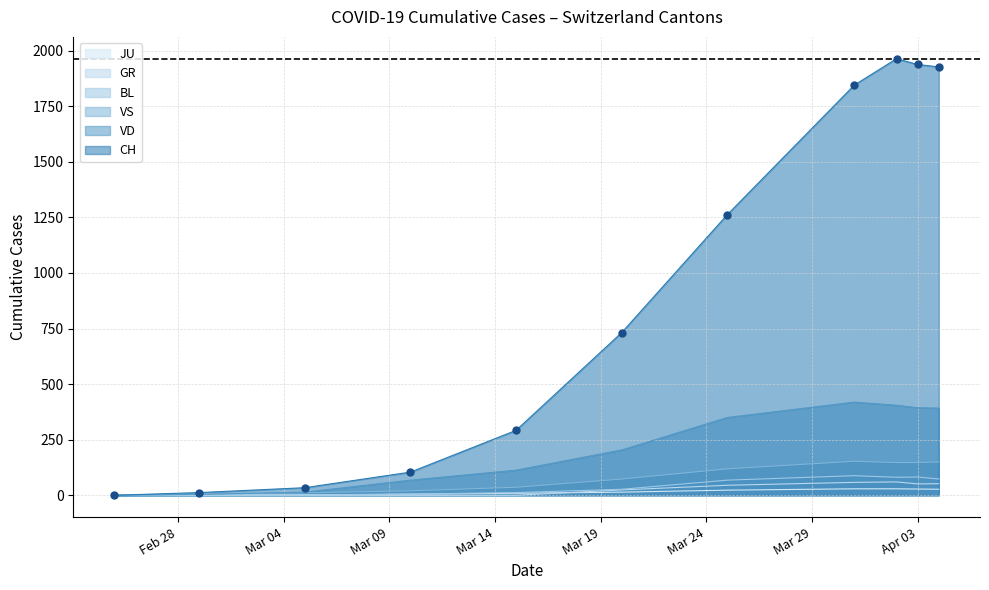

Which series has the largest total across all categories?

CH